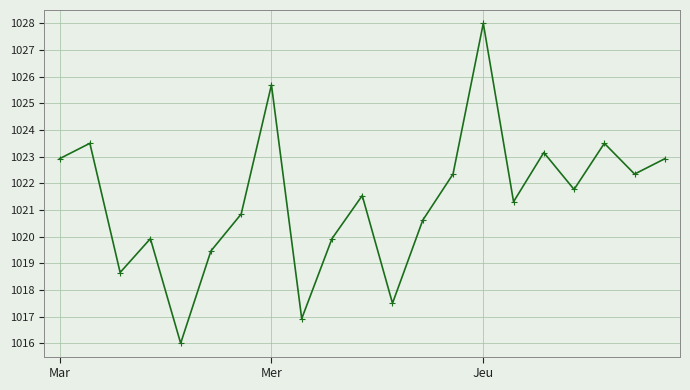

Count the number of categories in the chart.

21